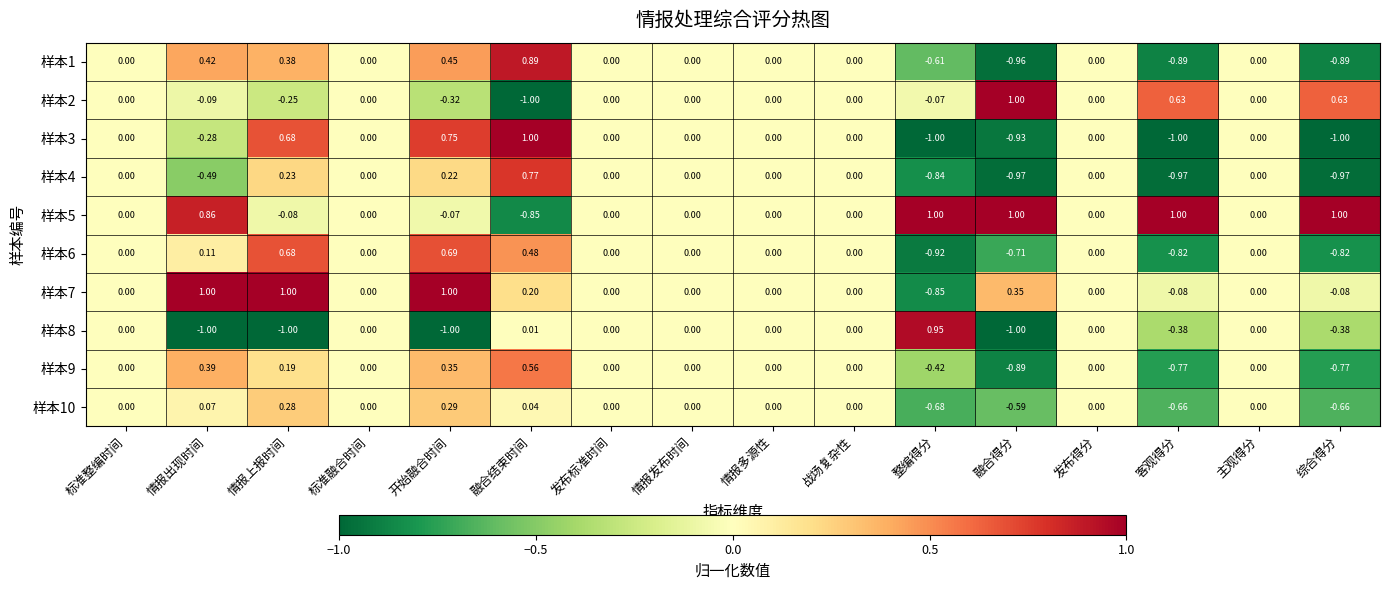

What is the smallest value displayed?

-1.0